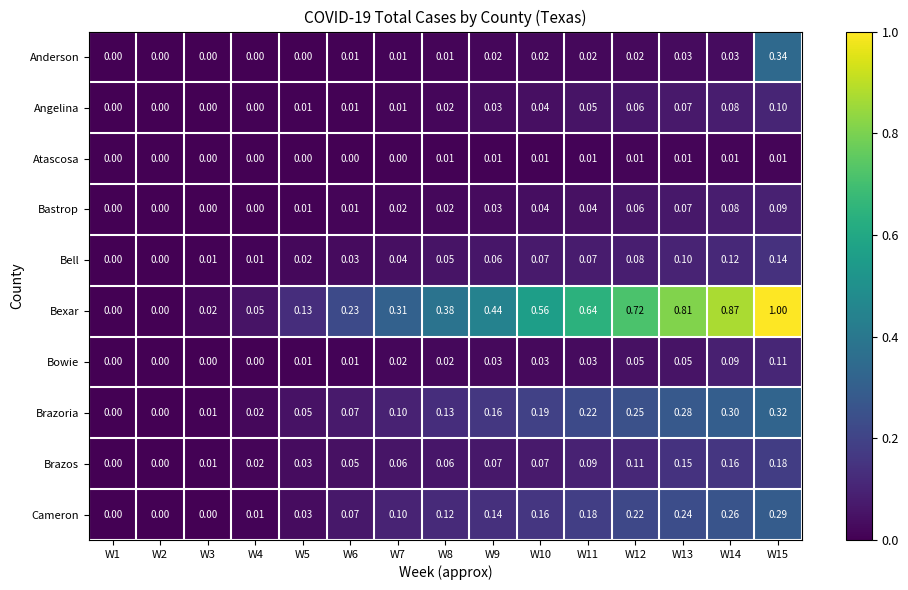

Between W4 and W9, which series saw the biggest shift?

Bexar